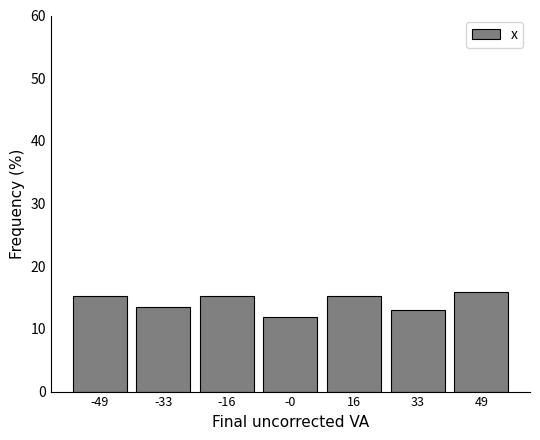

Reading left to right, transcribe this chart: for each bar, give the range it covers on the x-axis and its height. Neither the bar edges nor the heights are printed on the chart, so give them approximately, as read against the axes.

-57.4 to -41.0: 15
-41.0 to -24.6: 14
-24.6 to -8.2: 15
-8.2 to 8.2: 12
8.2 to 24.6: 15
24.6 to 41.0: 13
41.0 to 57.4: 16